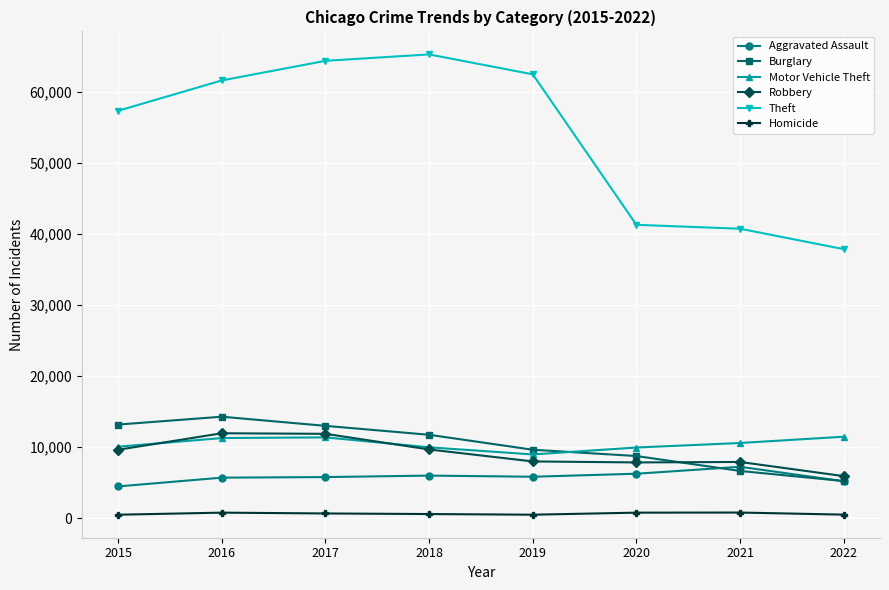

Which series has the largest total across all categories?

Theft